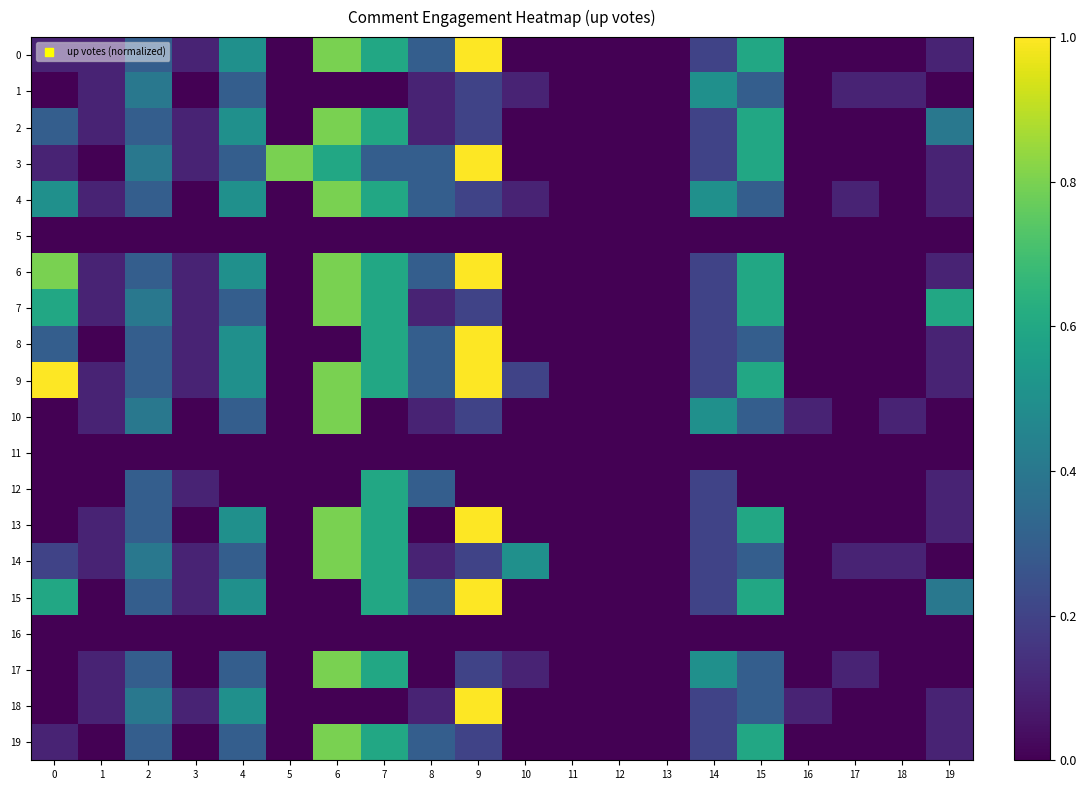

What is the difference between the highest and lowest values at 0?

1.0